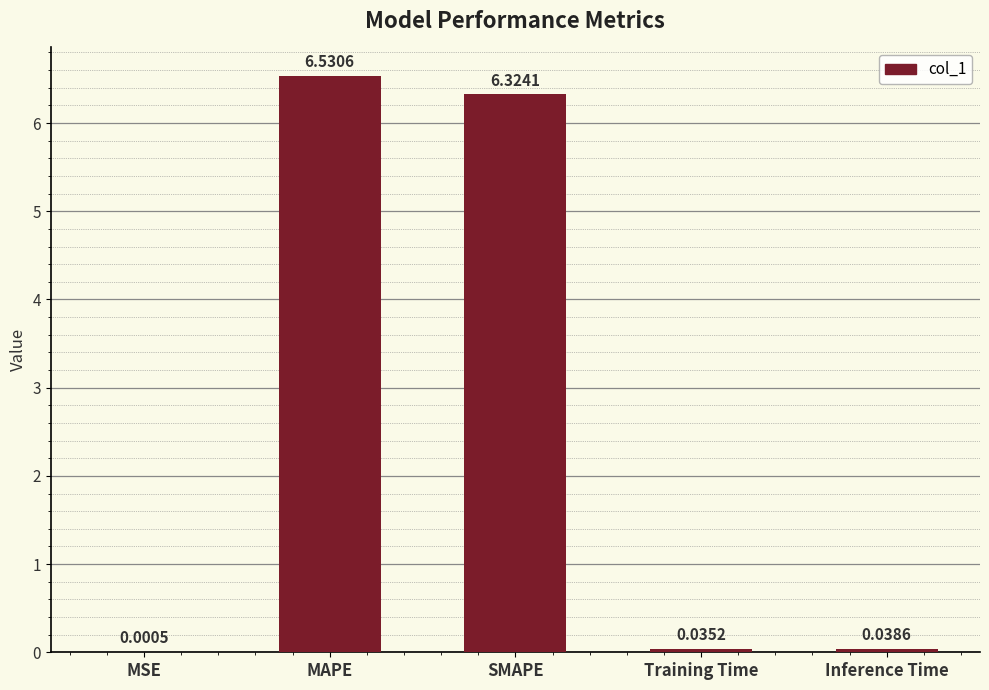

How many series are shown in this chart?

1